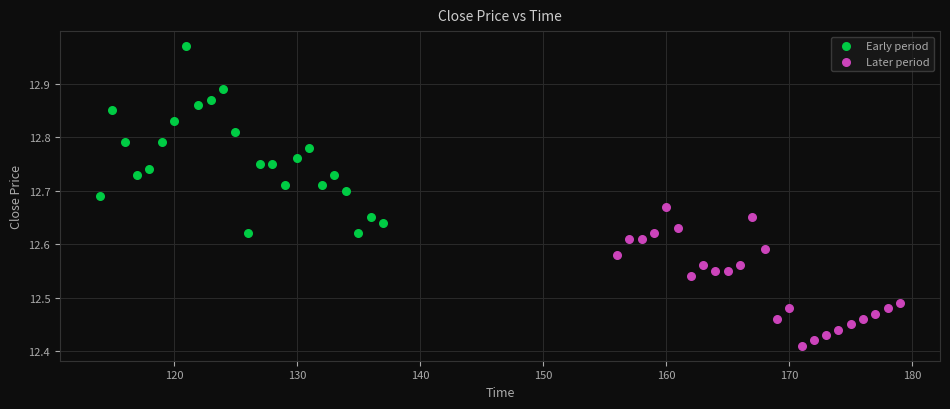

What are all the series names shown in the legend?

Early period, Later period